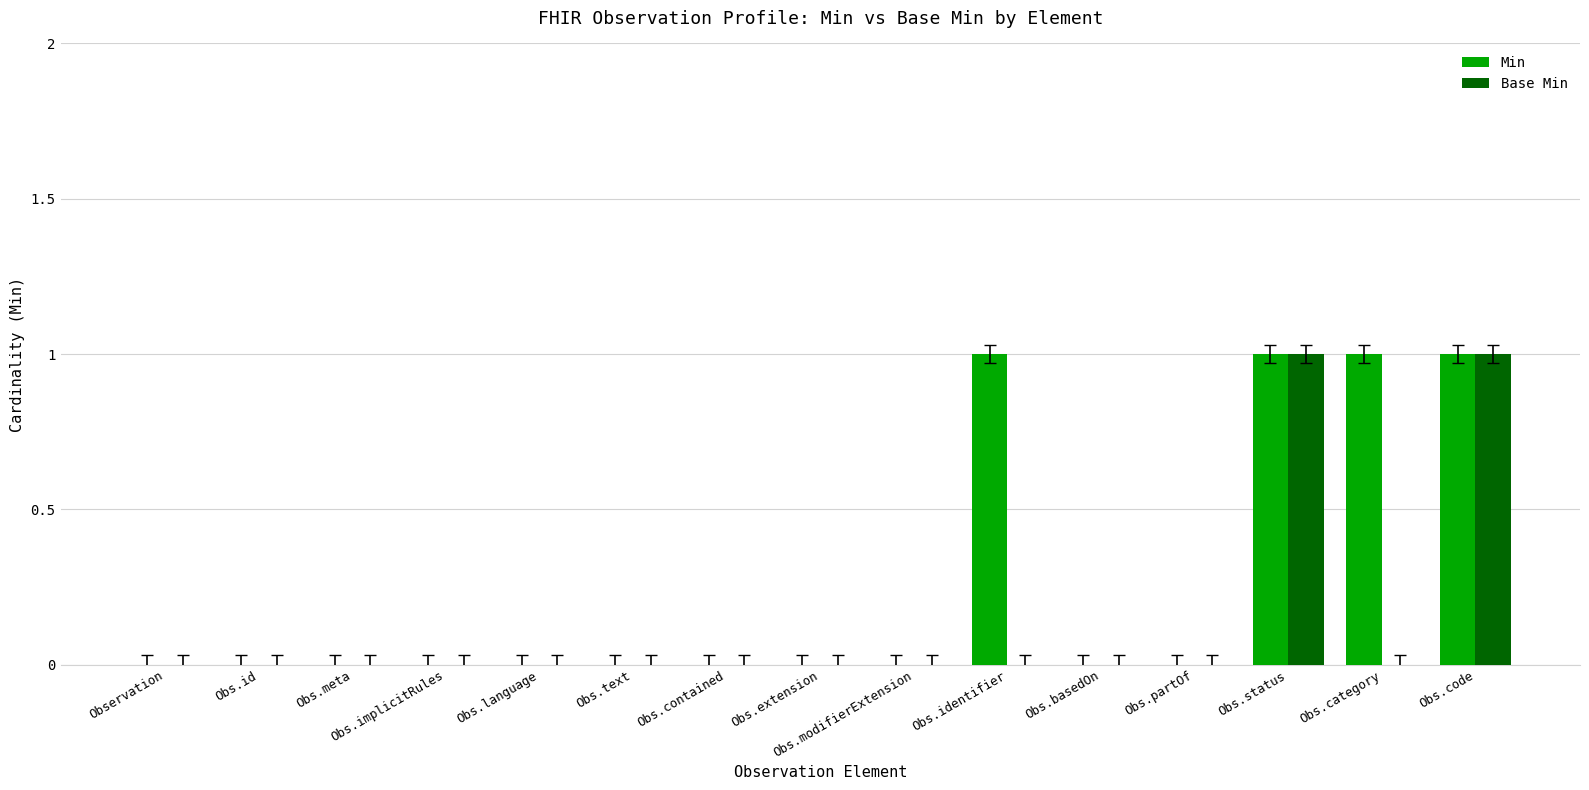

How many distinct data groups are displayed?

2